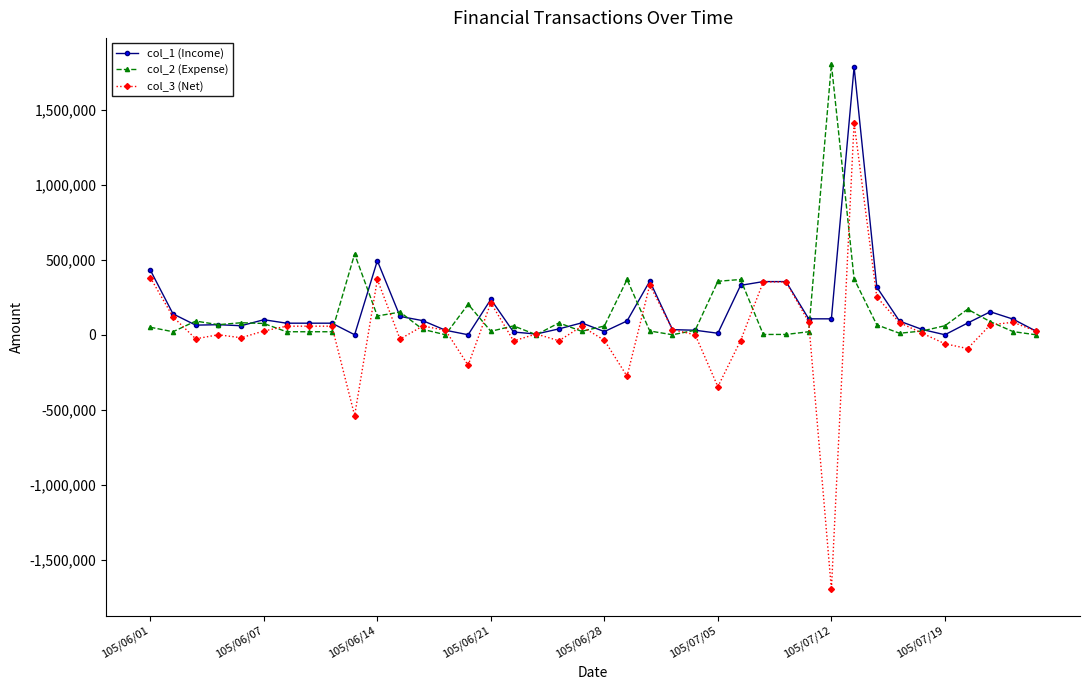

What is the minimum value shown in the chart?

-1696000